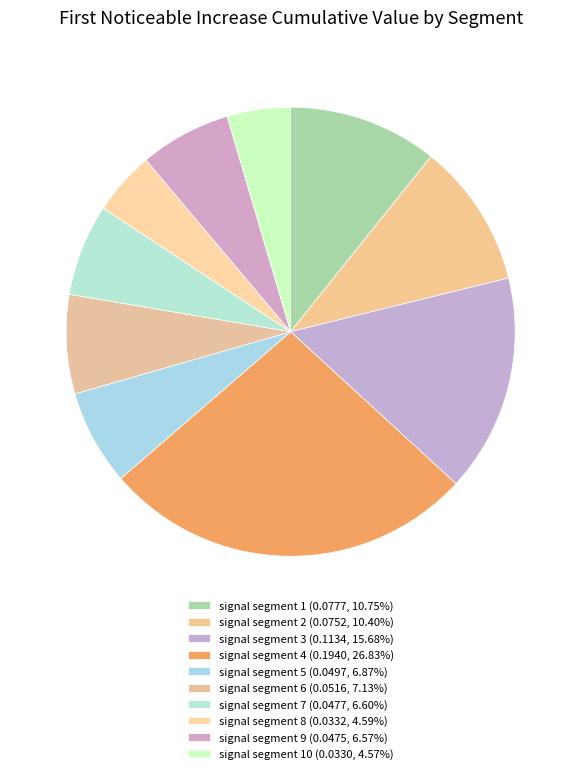

Rank the categories by value from highest to lowest.

signal segment 4, signal segment 3, signal segment 1, signal segment 2, signal segment 6, signal segment 5, signal segment 7, signal segment 9, signal segment 8, signal segment 10